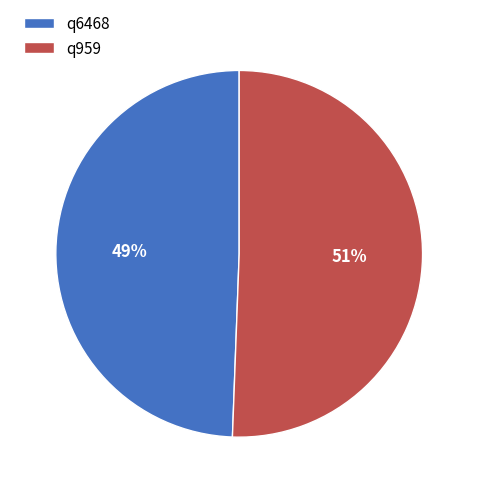

To the nearest percent, what portion does q959 represent?

51%